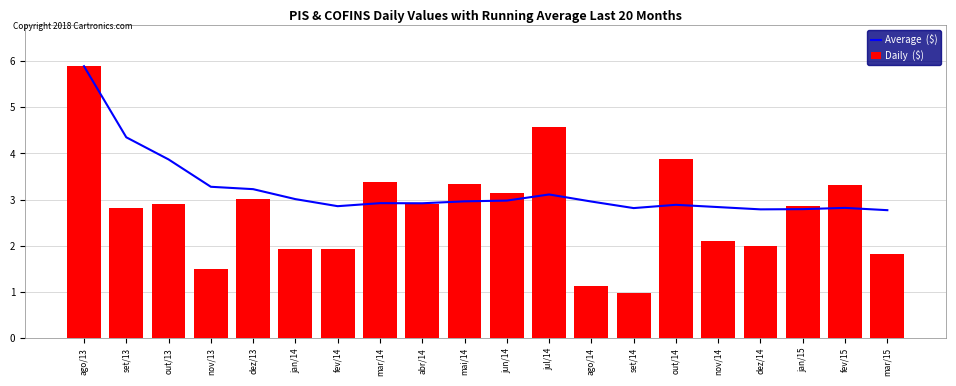

Is the value of Daily  ($) at jul/14 greater than the value of Average  ($) at mai/14?

Yes